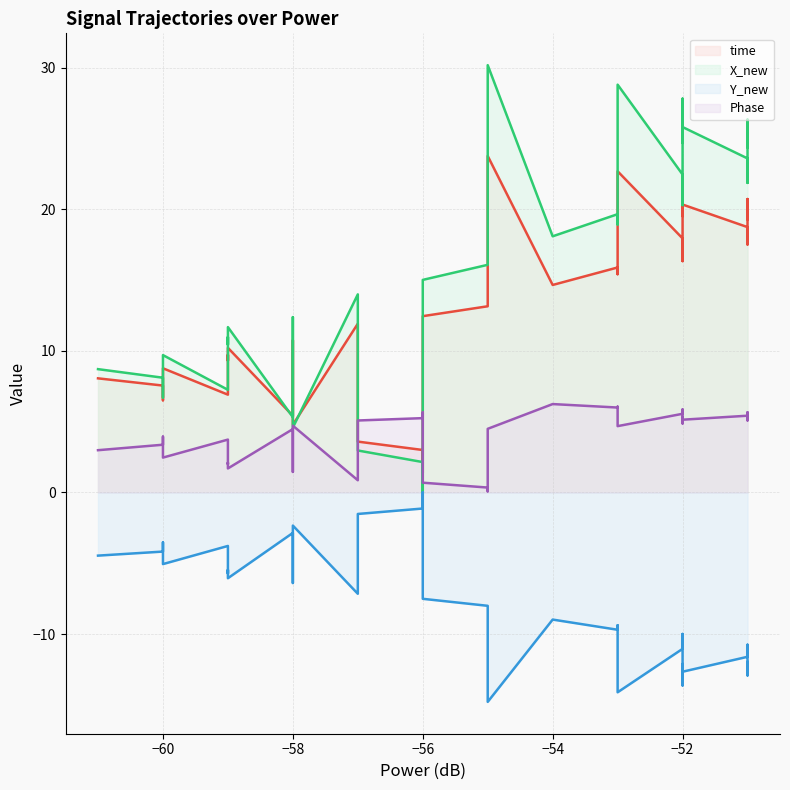

True or false: Phase (line) and Y_new (line) cross at least once.

False